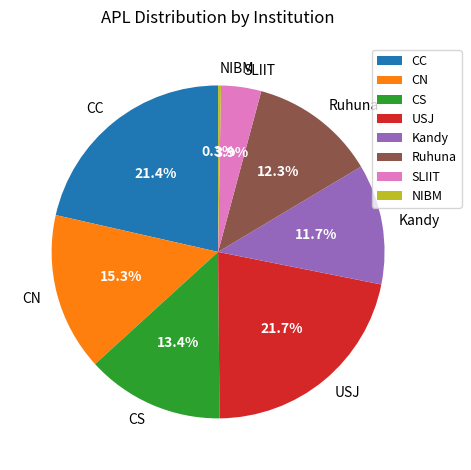

To the nearest percent, what is the difference between the CC and NIBM slice percentages?

21%